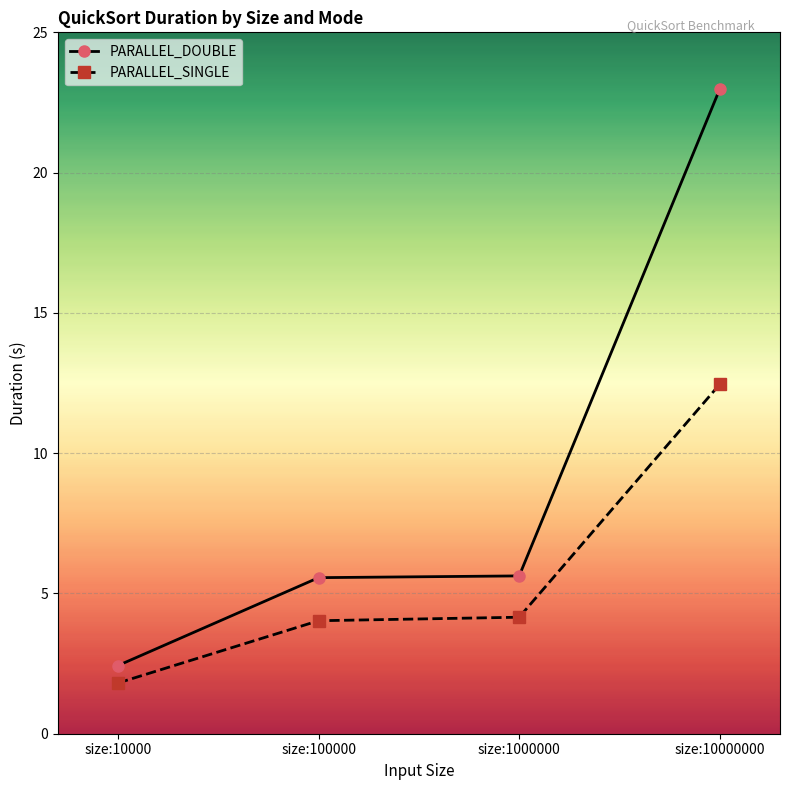

Rank the series by their average value, from highest to lowest.

PARALLEL_DOUBLE, PARALLEL_SINGLE